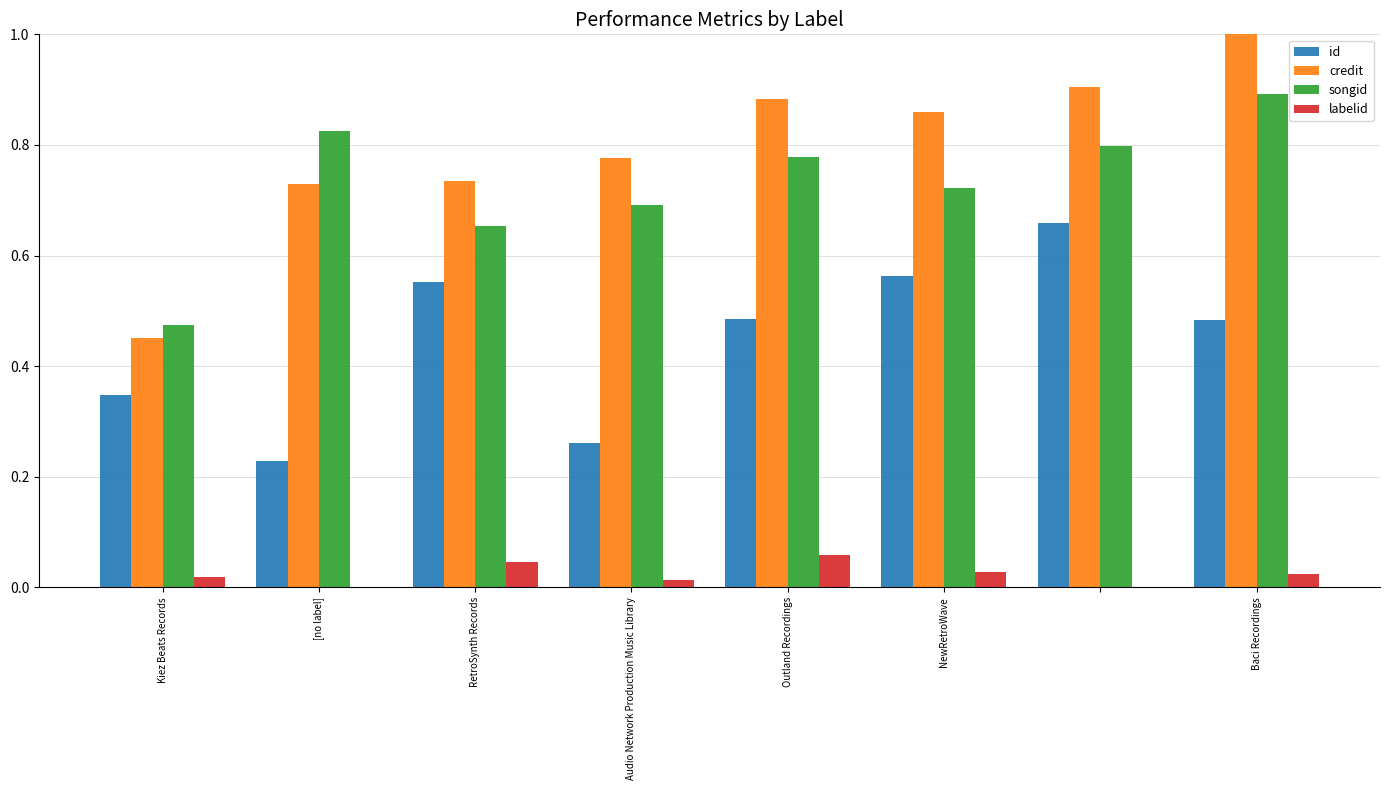

Reading left to right, list all the values displayed in this chart.

id: 0.3	0.2	0.6	0.3	0.5	0.6	0.7	0.5
credit: 0.5	0.7	0.7	0.8	0.9	0.9	0.9	1.0
songid: 0.5	0.8	0.7	0.7	0.8	0.7	0.8	0.9
labelid: 0.0	0.0	0.0	0.0	0.1	0.0	0.0	0.0